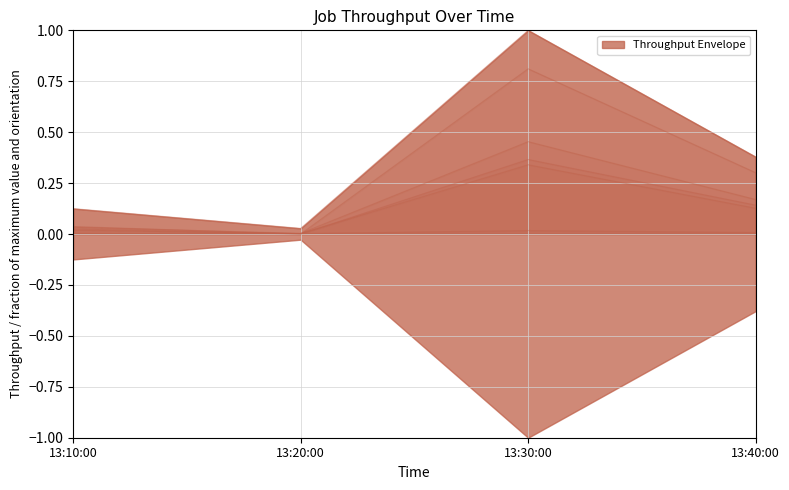

Is it true that J6 equals 0.0 at 13:40:00?

False